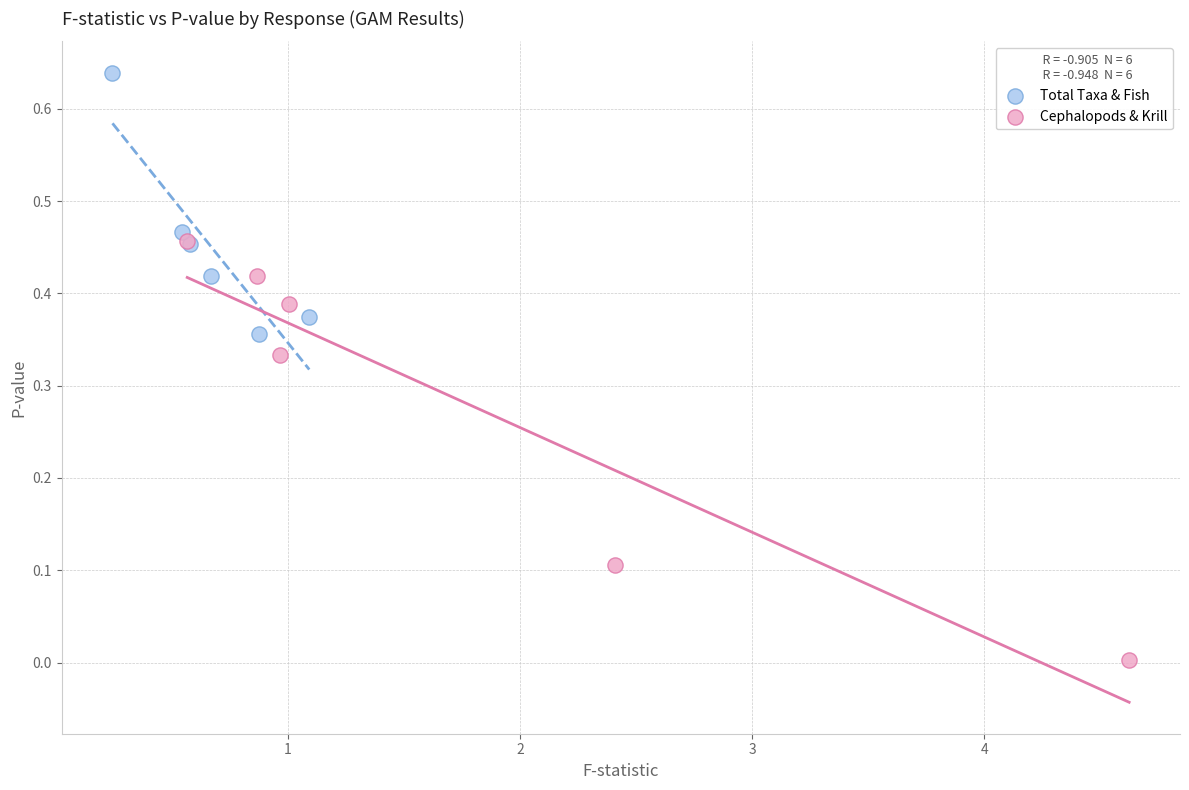

What are all the series names shown in the legend?

Total Taxa & Fish, Cephalopods & Krill